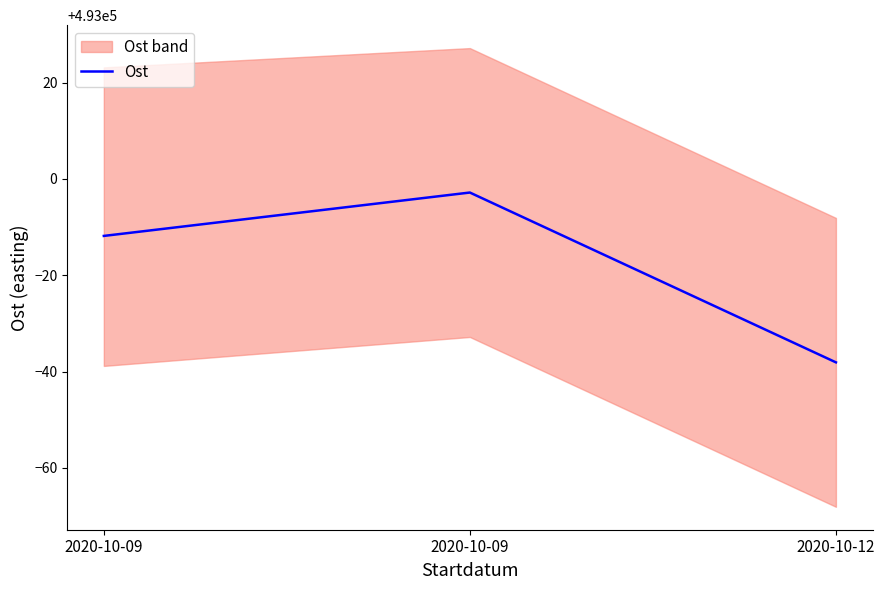

What is the sum of all values?

1478947.3